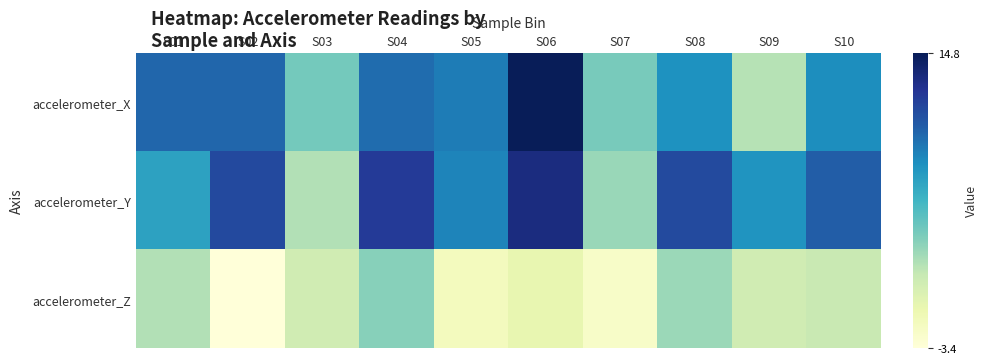

At S04, list the series in order from largest to smallest.

accelerometer_Y, accelerometer_X, accelerometer_Z